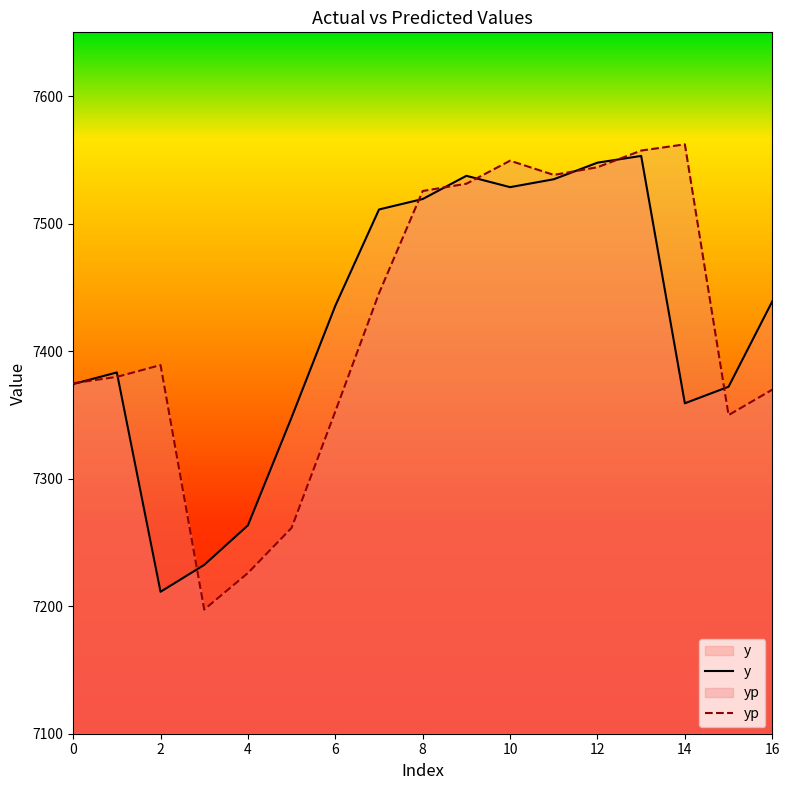

What is the spread (max minus min) of values at 4?

37.4